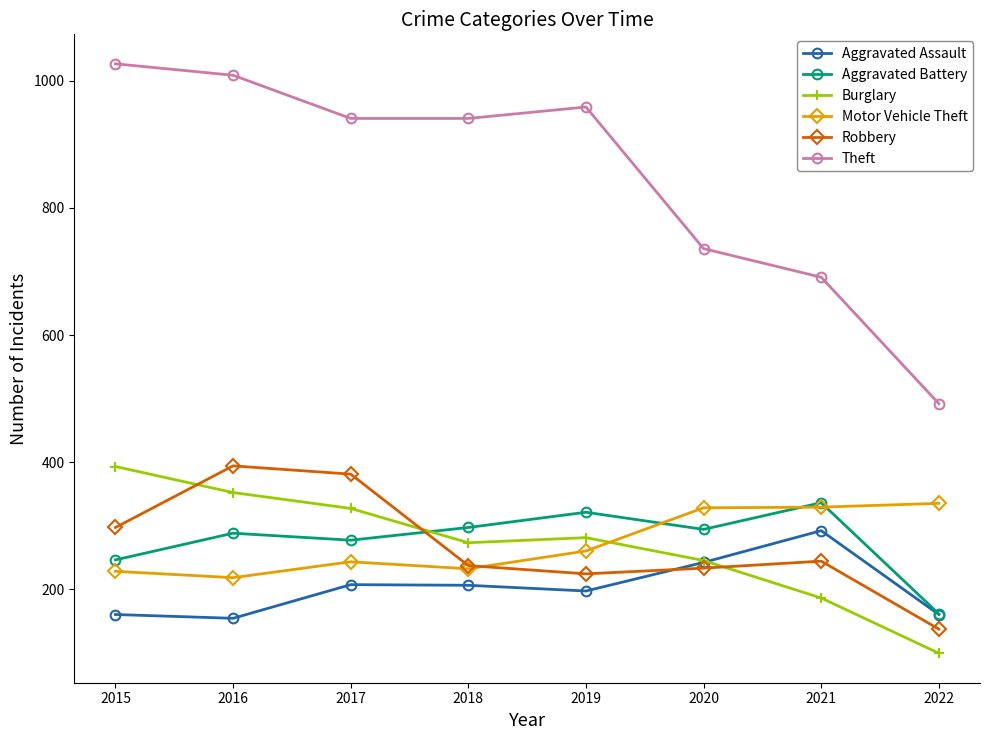

Which category has the lowest value in the Aggravated Battery series?

2022